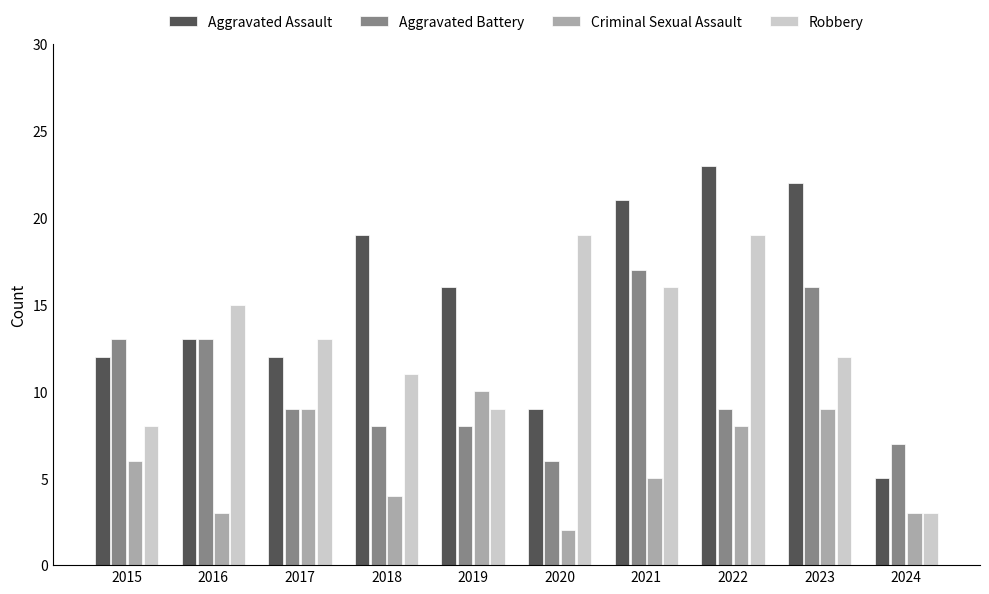

How many bars are there in total?

40